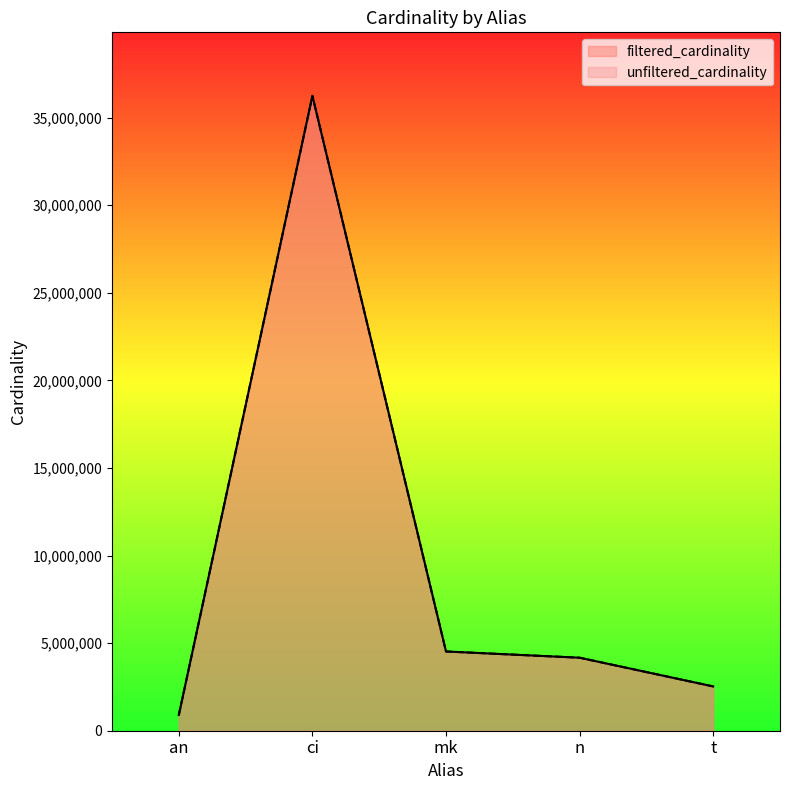

What is the sum of the values at mk and ci?

40768274